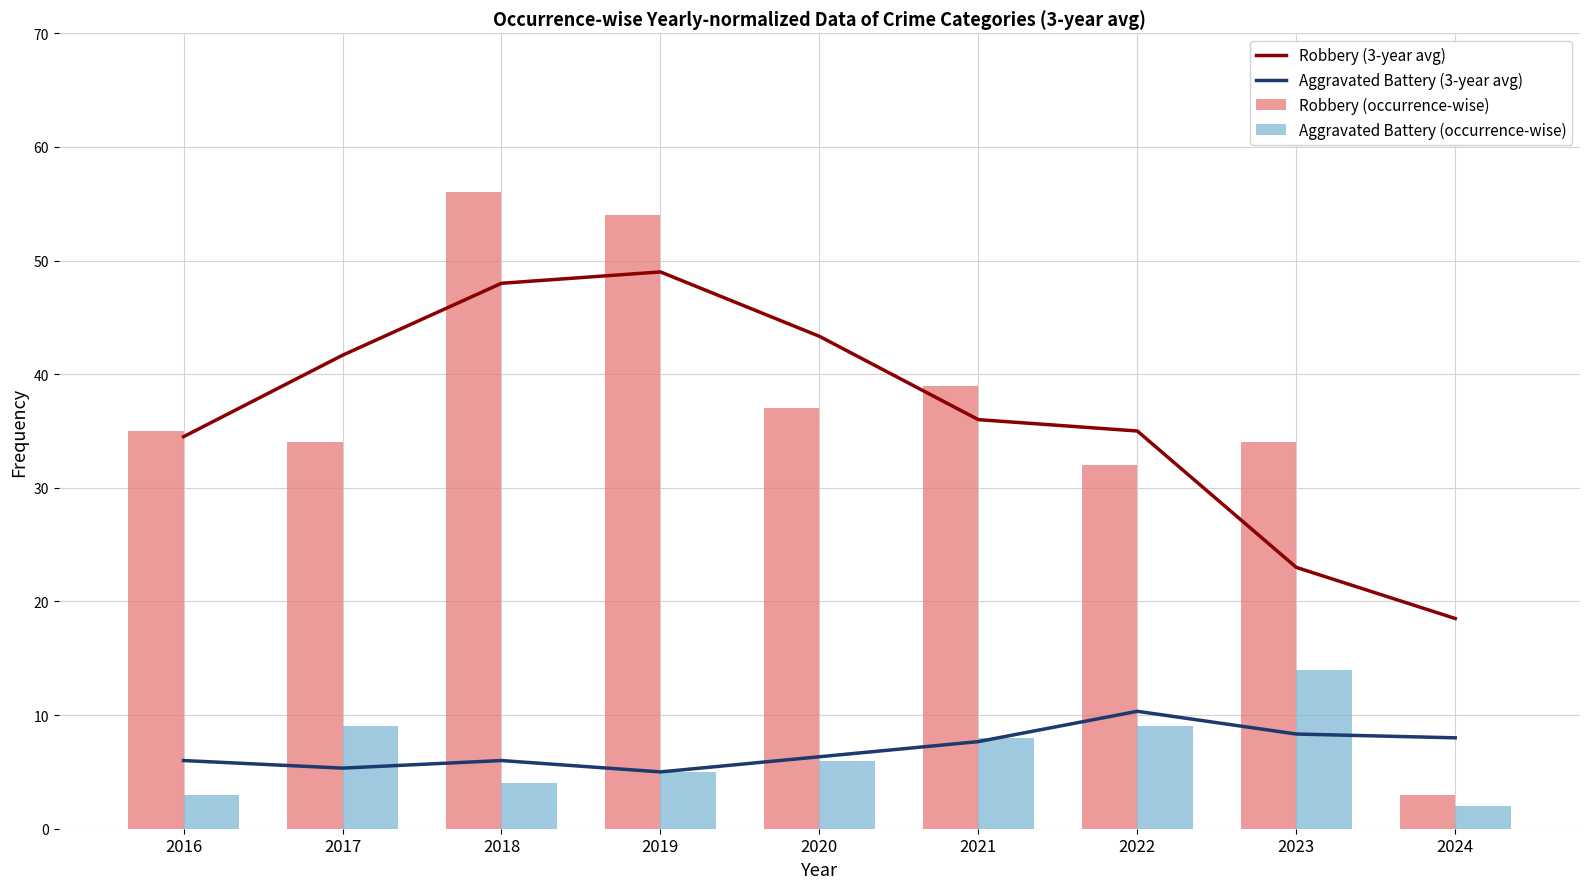

The Robbery (occurrence-wise) series shows 54.0 at 2019. True or false?

True